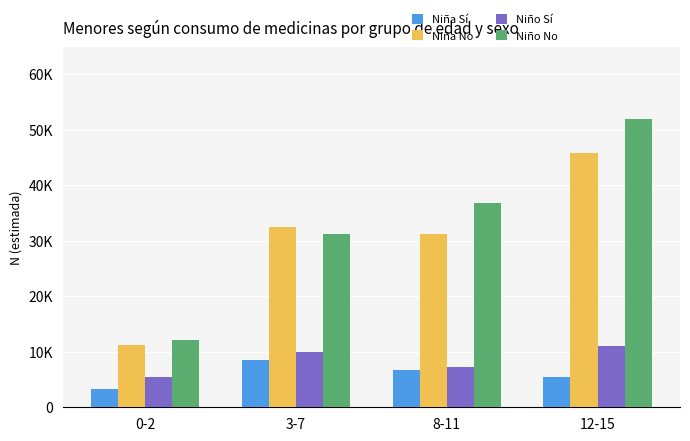

What is the maximum value for Niña Sí?

8460